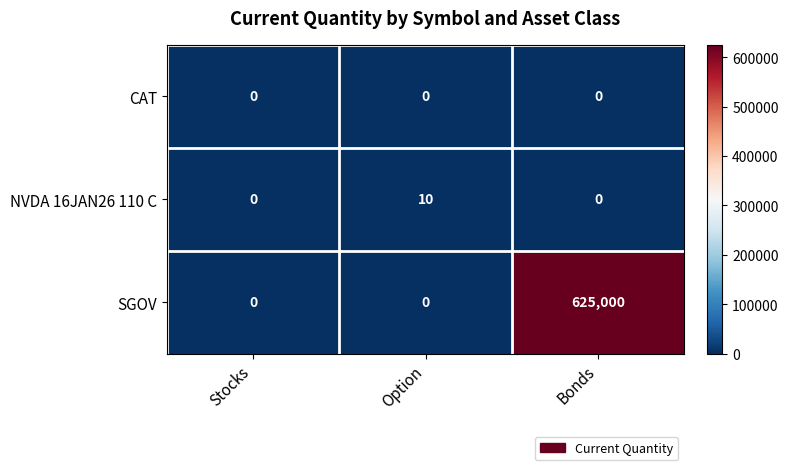

At how many categories does at least one series exceed 194019?

1